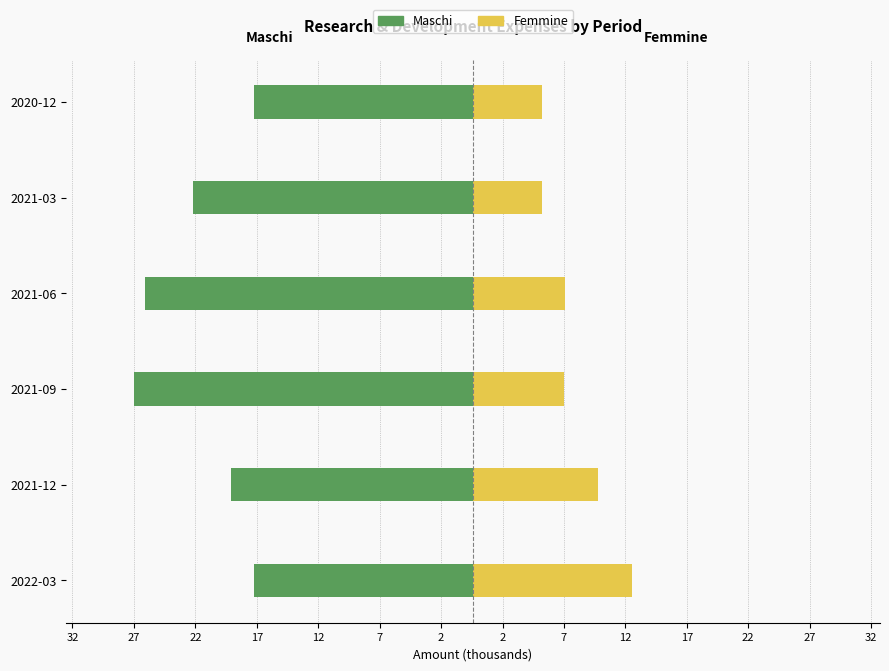

What is the difference between the highest and lowest values at 2020-12?

23400